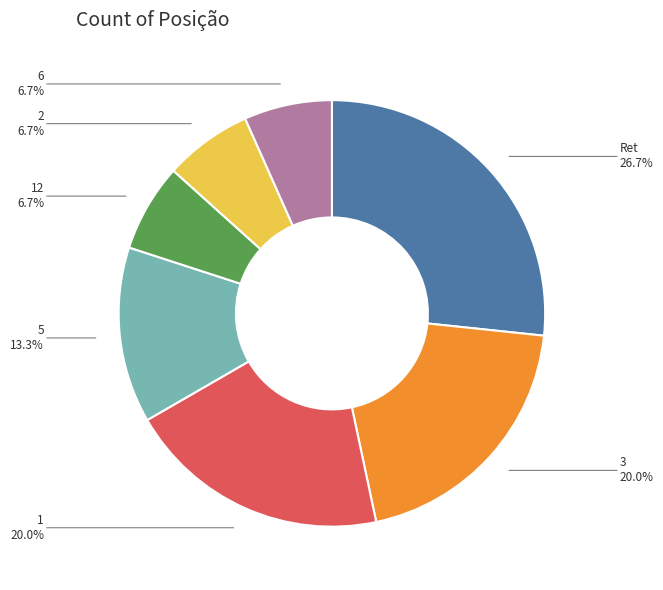

Does 2 account for over 50% of the chart?

No